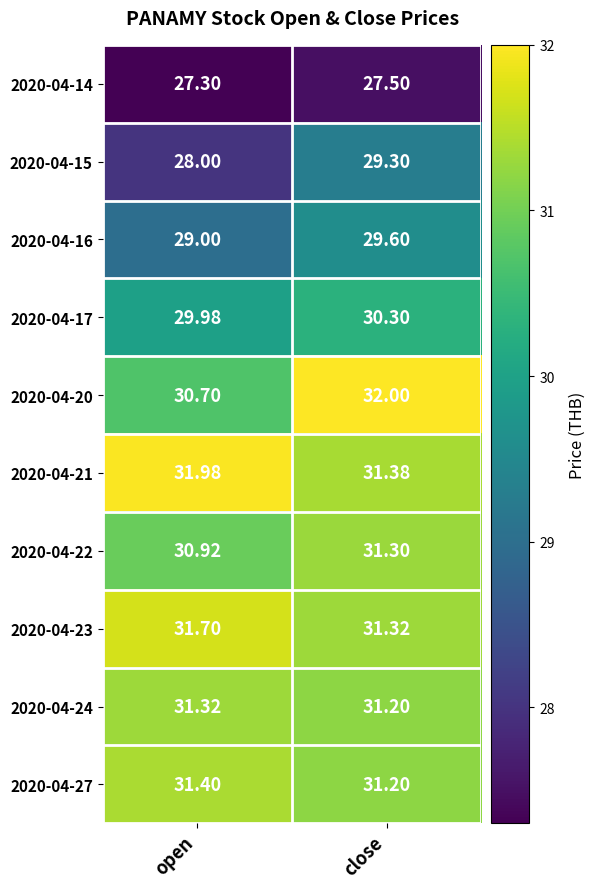

At which category does the chart reach its peak across all series?

close